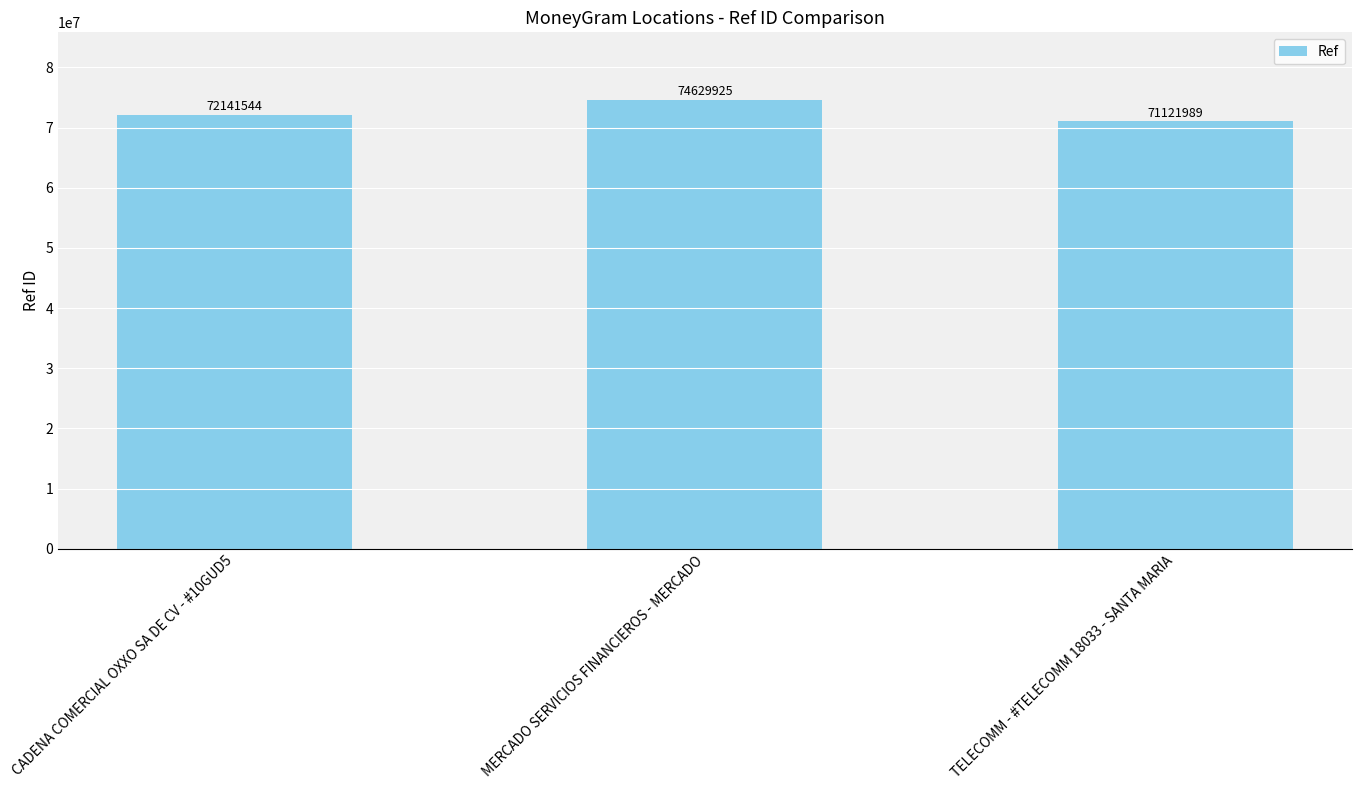

The chart shows a value of 107795087 at MERCADO SERVICIOS FINANCIEROS - MERCADO. True or false?

False